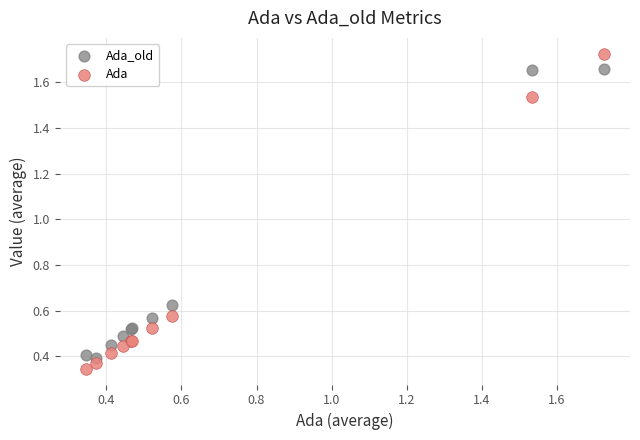

Which series has the largest Y range (max minus min)?

Ada